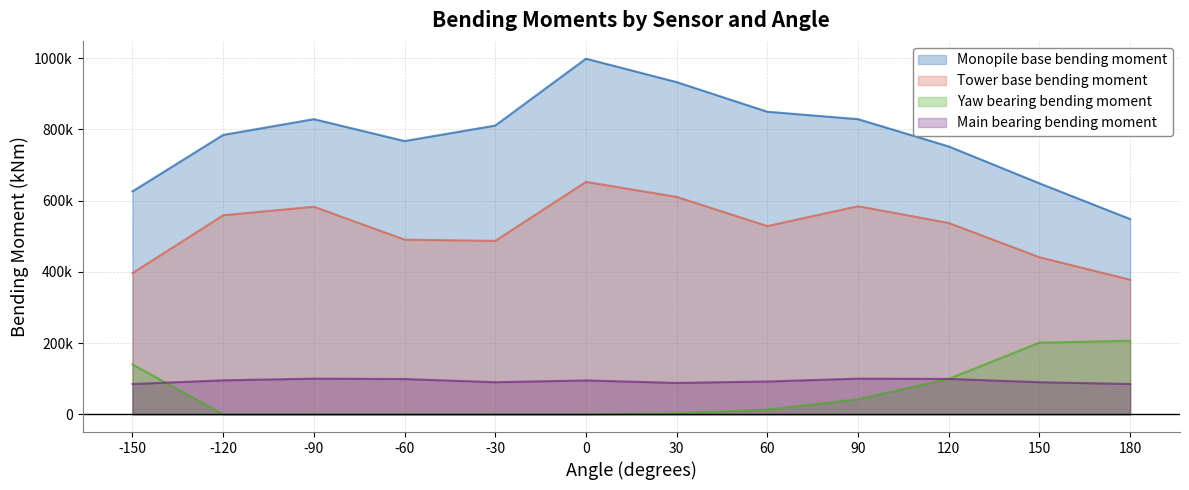

Rank the categories by Yaw bearing bending moment value from highest to lowest.

180, 150, -150, 120, 90, 60, 30, -120, -90, -60, -30, 0